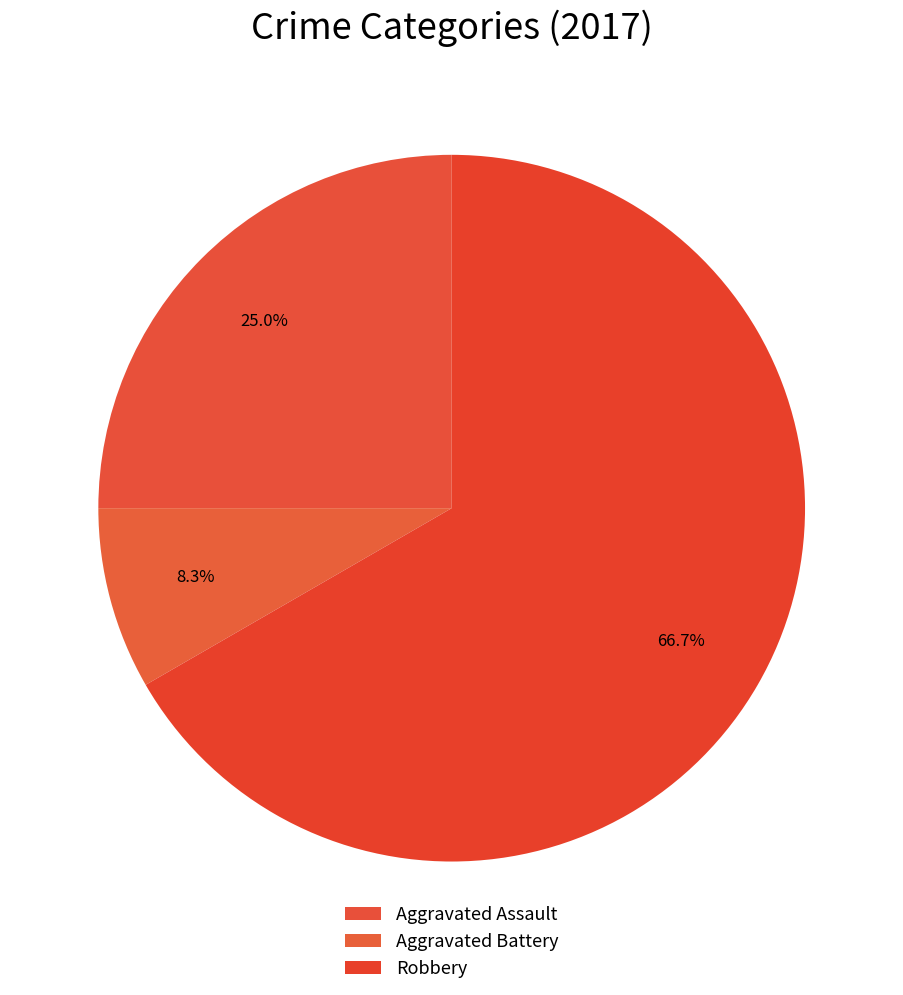

How many slices are in this pie chart?

3